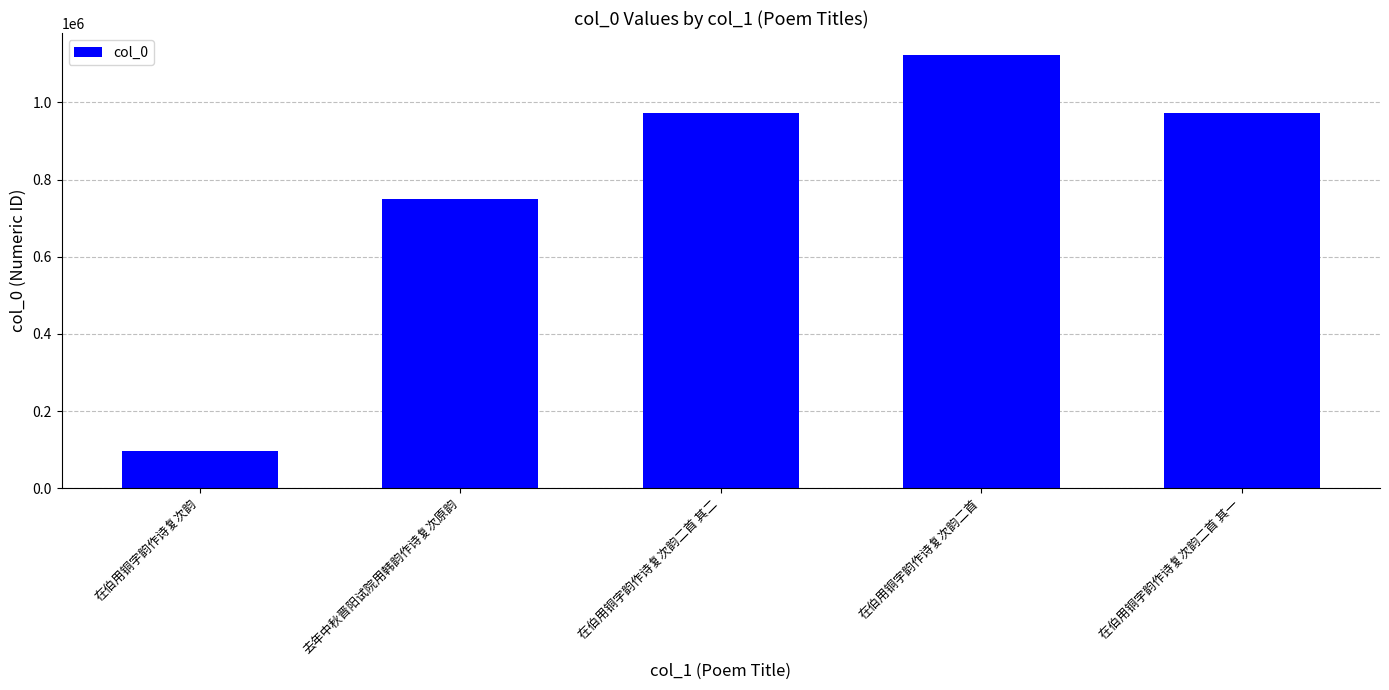

What is the sum of the values at 在伯用铜字韵作诗复次韵二首 其一 and 在伯用铜字韵作诗复次韵二首?

2096282